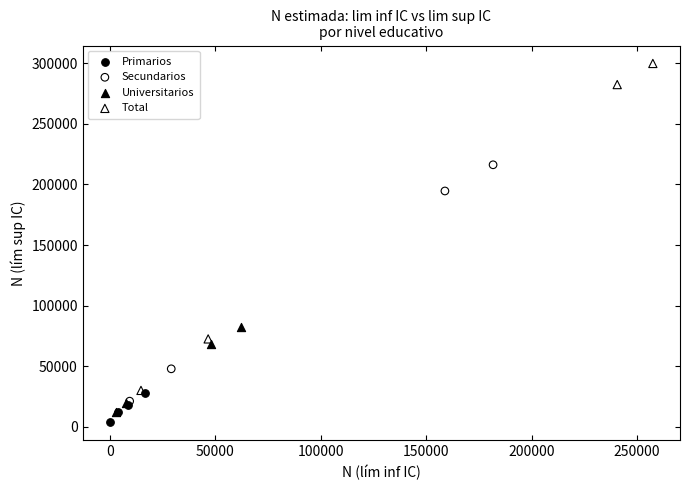

Which series has the largest Y range (max minus min)?

Total